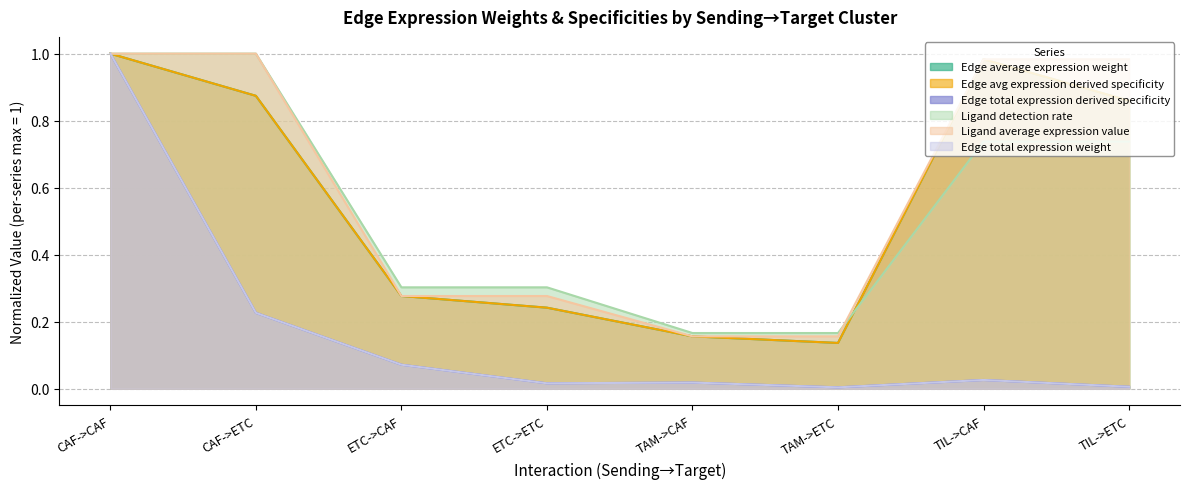

True or false: Ligand average expression value has more than 1 points higher than both neighbors.

False